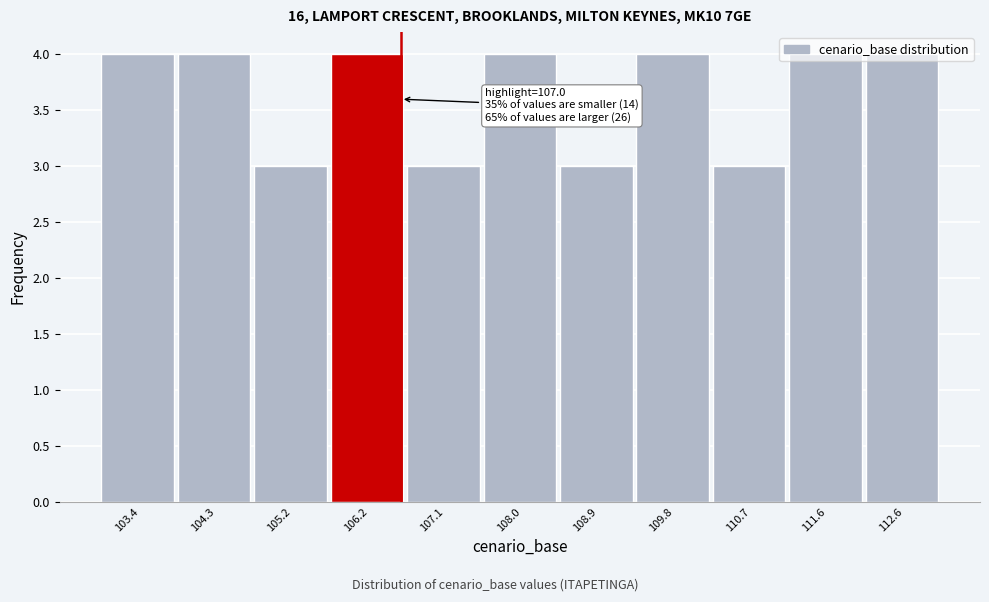

What is the greatest value displayed?

4